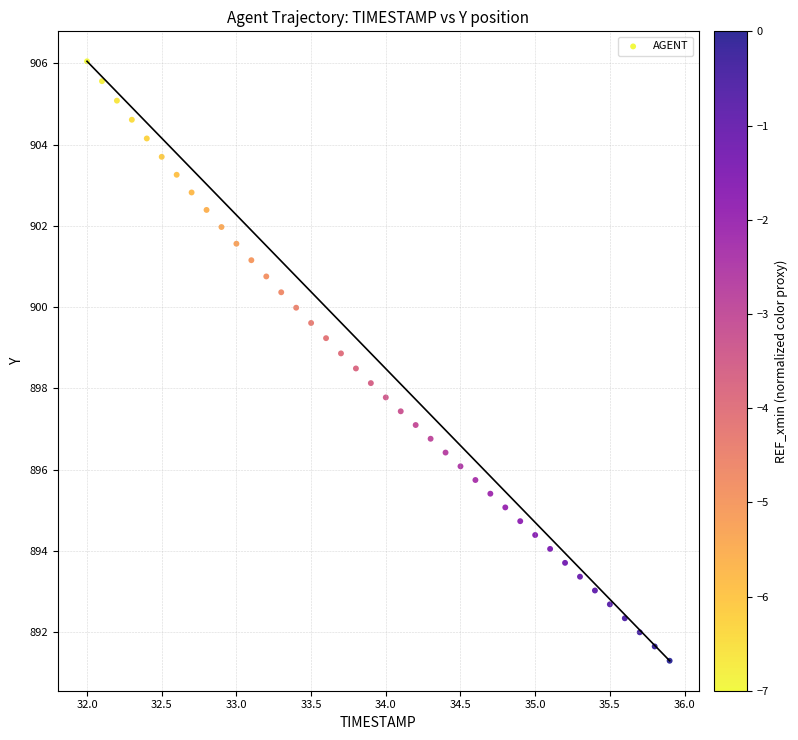

What is the range of X values (max minus min)?

3.9